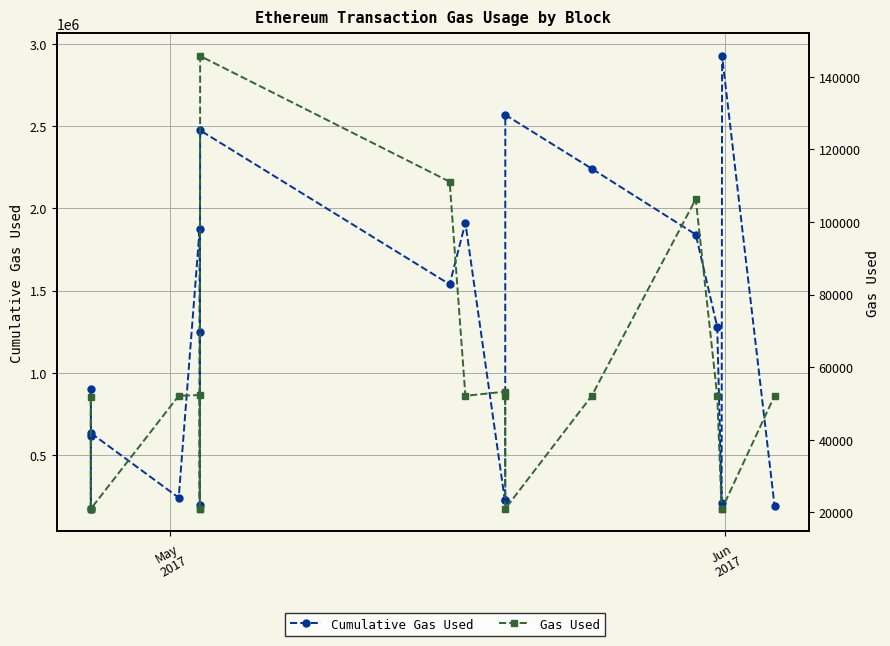

What is the greatest value displayed?

2926497